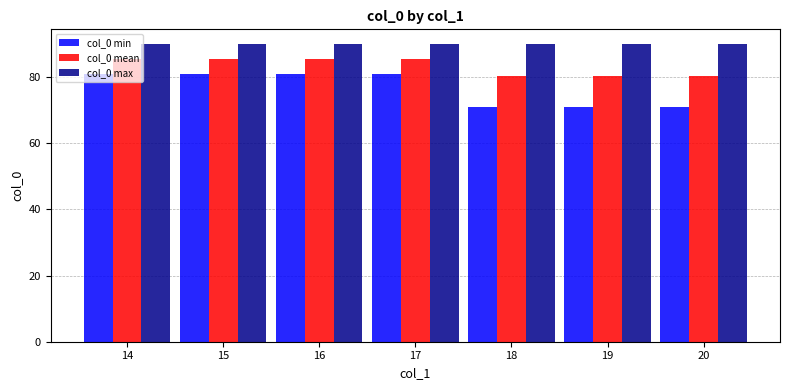

At which label does col_0 mean first exceed 85?

14